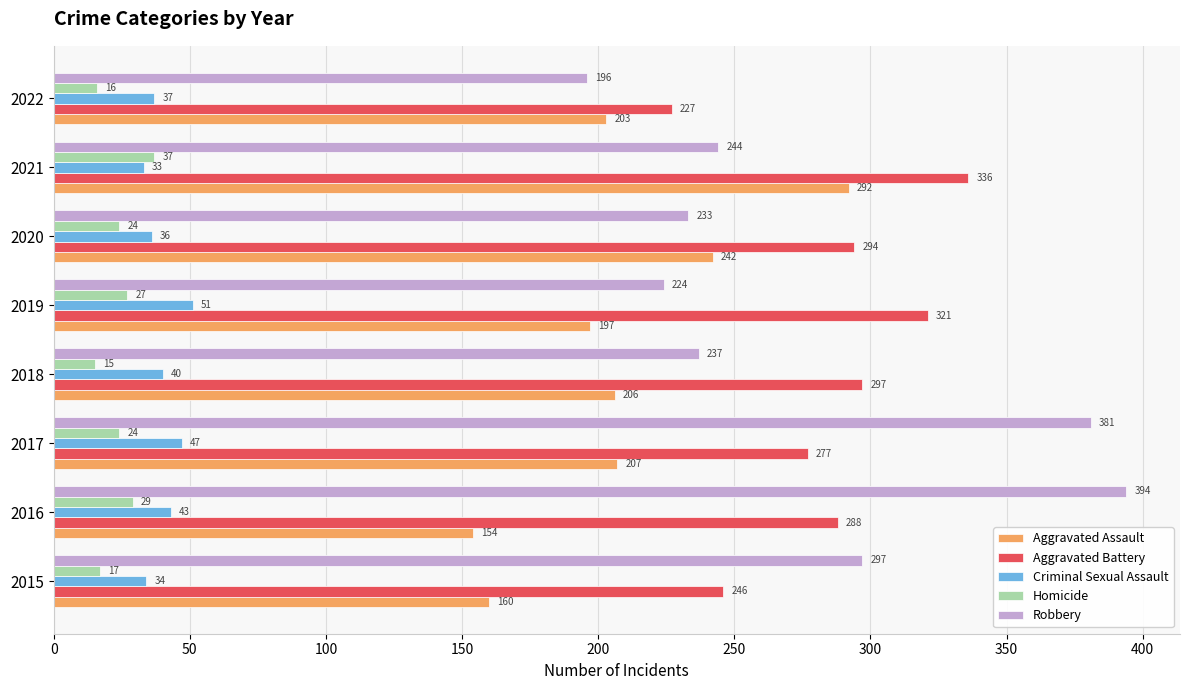

At which category is the sum across all series the highest?

2021